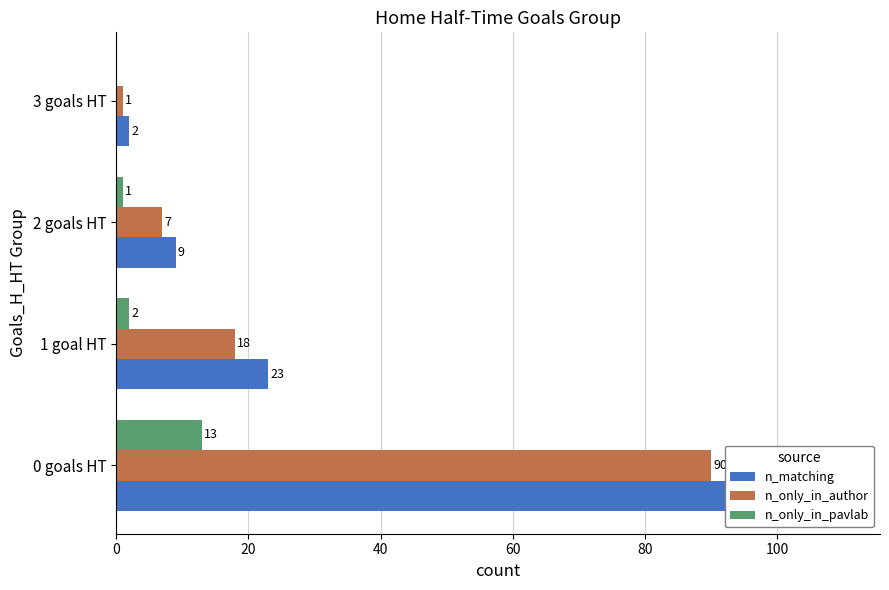

Which series has the largest total across all categories?

n_matching